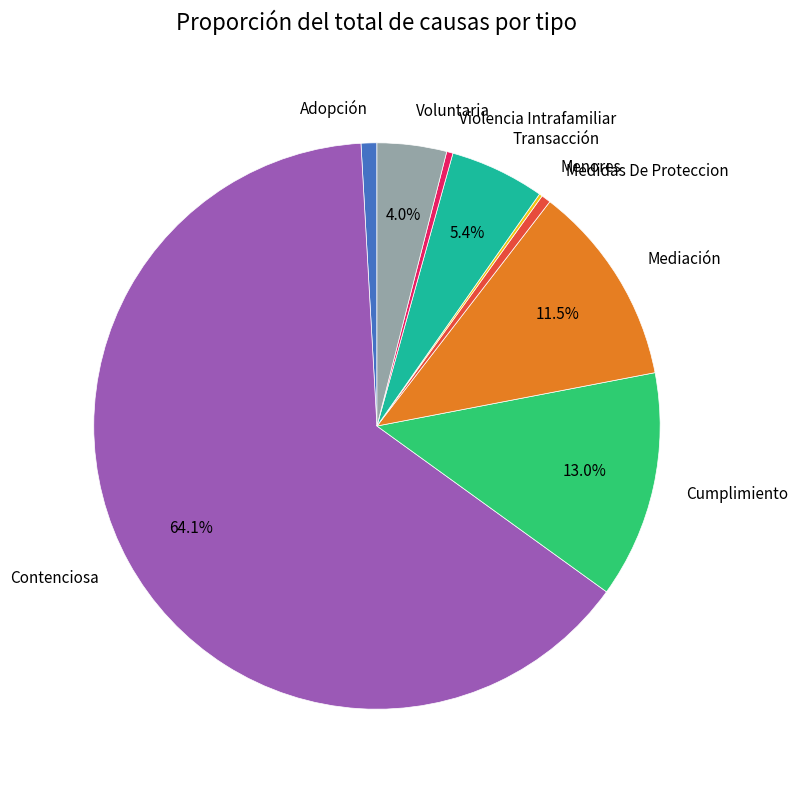

What is the largest slice in the pie chart?

Contenciosa